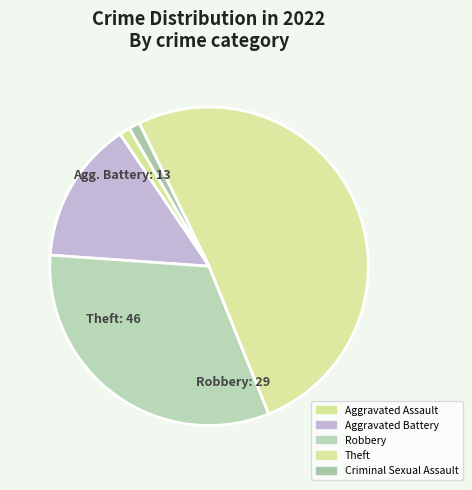

Is Aggravated Battery the majority of the pie?

No